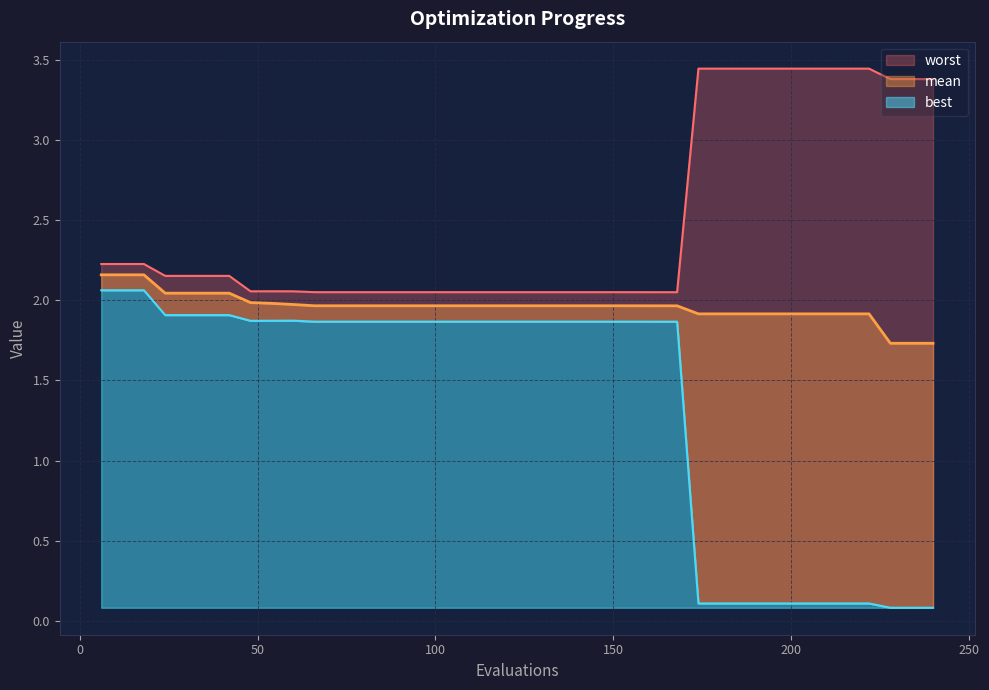

List the series in order of their overall mean, lowest first.

best, mean, worst